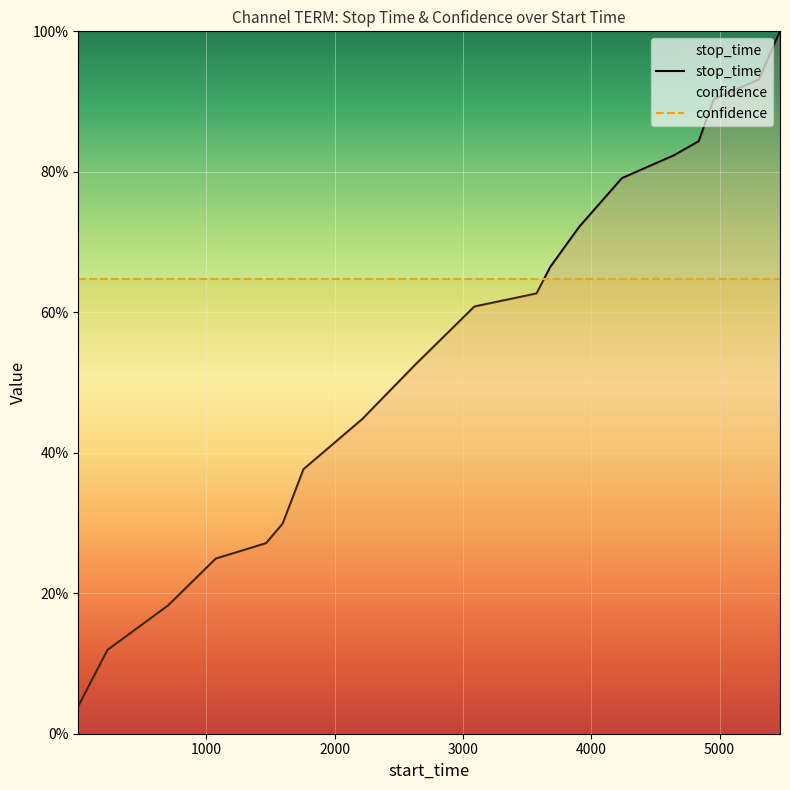

What is the difference between the maximum and minimum values in the stop_time series?

96.1